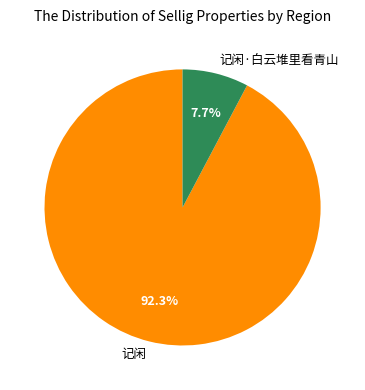

Does any single category account for the majority?

Yes